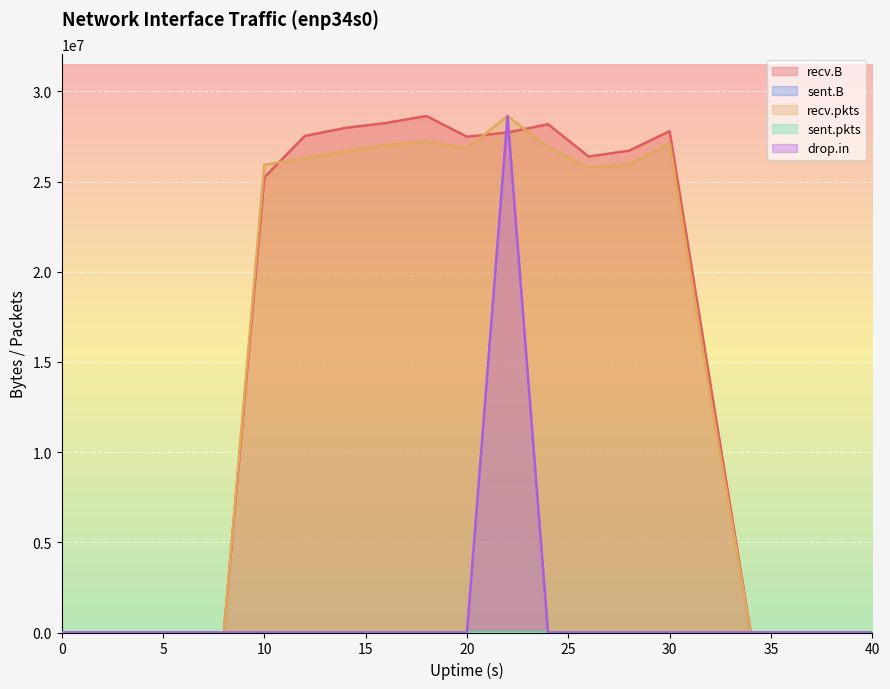

Count the number of categories in the chart.

21